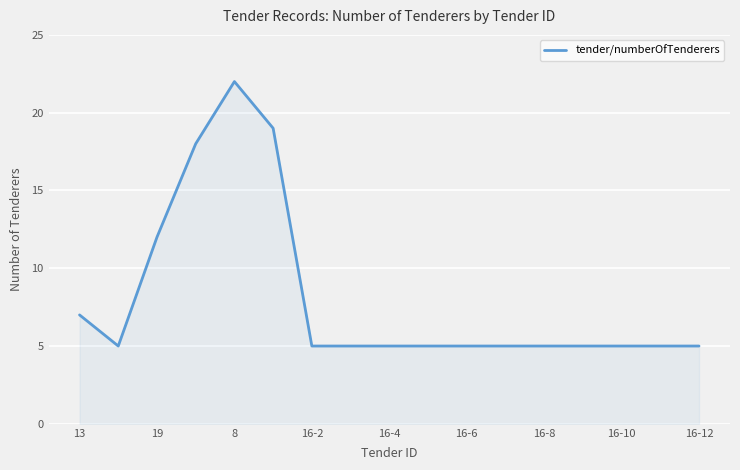

What is the smallest value displayed?

5